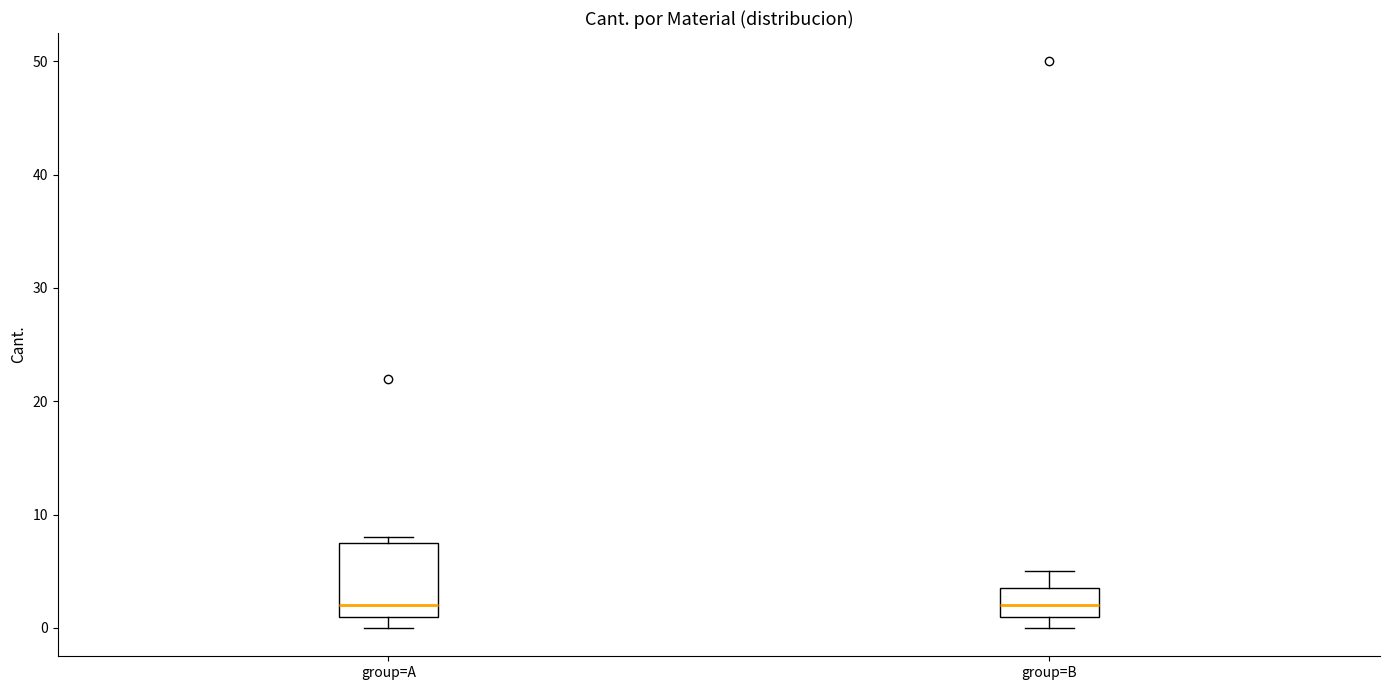

Where is the upper edge of the box for group=A on the y-axis? The values are not printed on the chart, so give them approximately, as read against the axis.

8